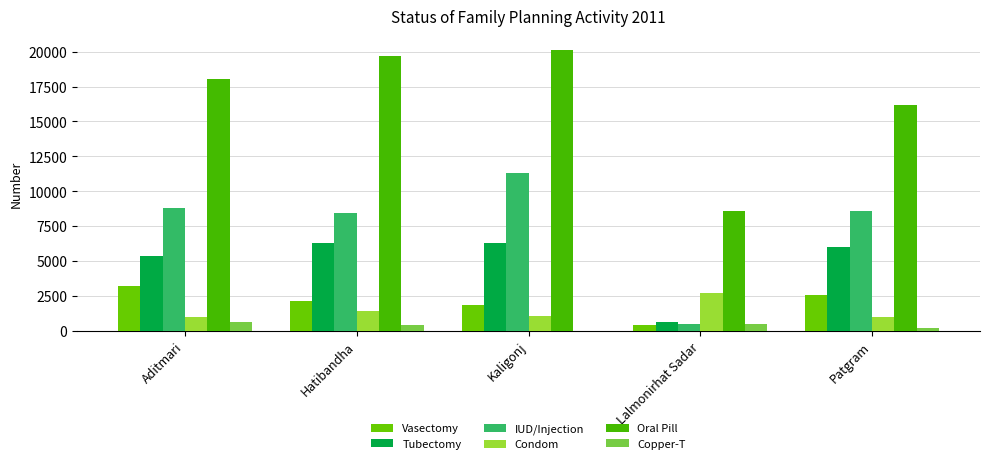

What is the sum of all Tubectomy values?

24618